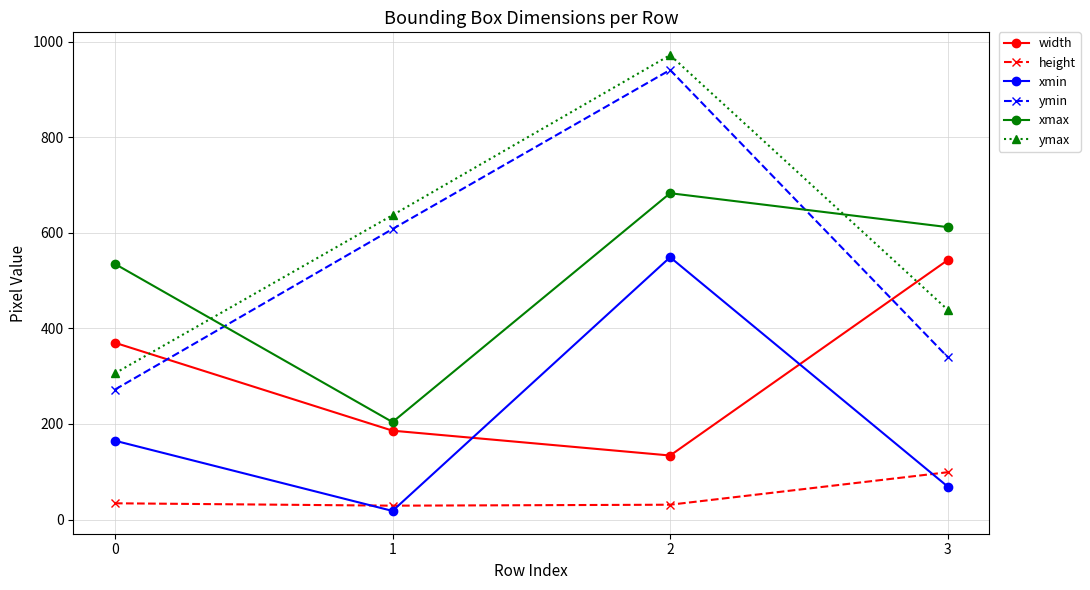

Is it true that xmin equals 104 at 3?

False